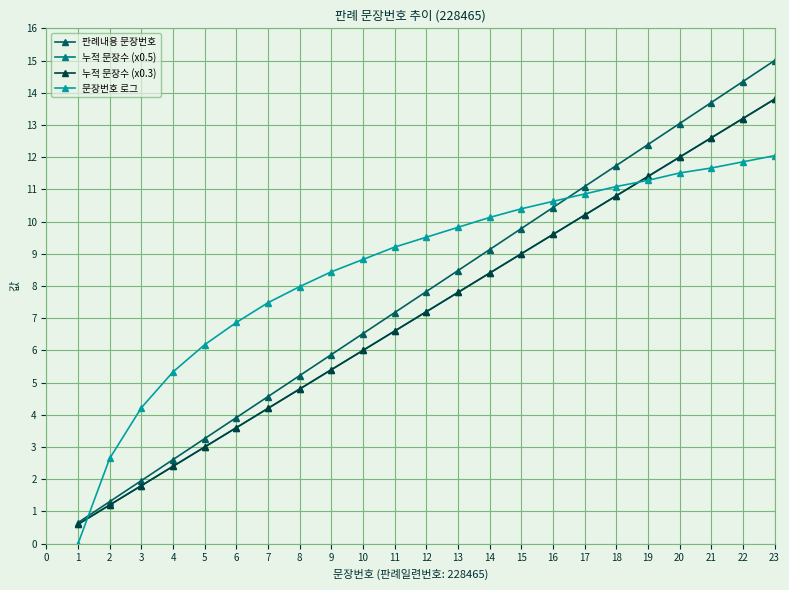

Reading left to right, extract all data points from this chart.

판례내용 문장번호: 0.7	1.3	2.0	2.6	3.3	3.9	4.6	5.2	5.9	6.5	7.2	7.8	8.5	9.1	9.8	10.4	11.1	11.7	12.4	13.0	13.7	14.3	15.0
누적 문장수 (x0.5): 0.6	1.2	1.8	2.4	3.0	3.6	4.2	4.8	5.4	6.0	6.6	7.2	7.8	8.4	9.0	9.6	10.2	10.8	11.4	12.0	12.6	13.2	13.8
누적 문장수 (x0.3): 0.6	1.2	1.8	2.4	3.0	3.6	4.2	4.8	5.4	6.0	6.6	7.2	7.8	8.4	9.0	9.6	10.2	10.8	11.4	12.0	12.6	13.2	13.8
문장번호 로그: 0.0	2.6	4.2	5.3	6.2	6.9	7.5	8.0	8.4	8.8	9.2	9.5	9.8	10.1	10.4	10.6	10.9	11.1	11.3	11.5	11.7	11.9	12.0